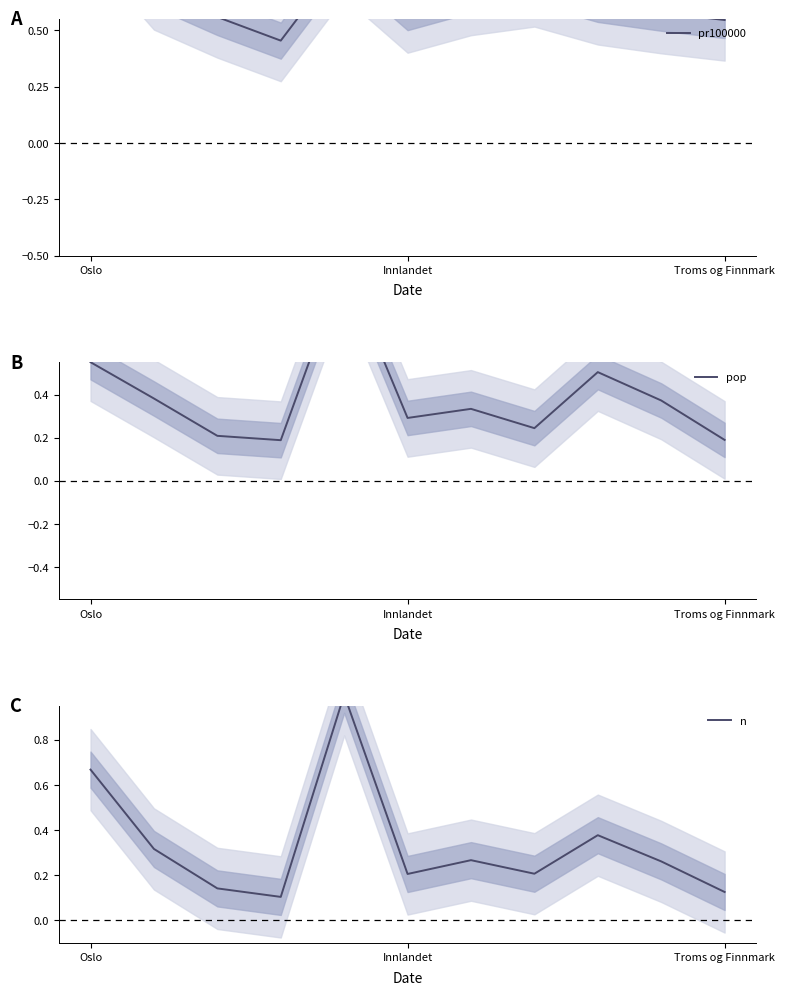

Rank the series by their maximum value, from lowest to highest.

pr100000, pop, n